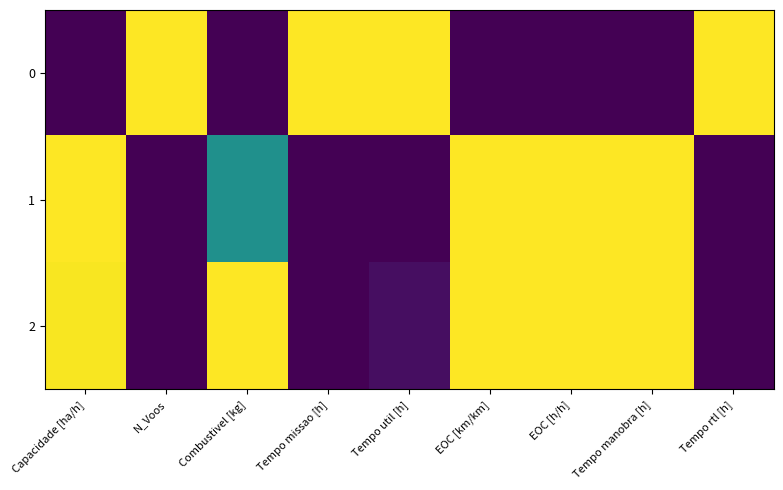

Which series has the largest total across all categories?

2